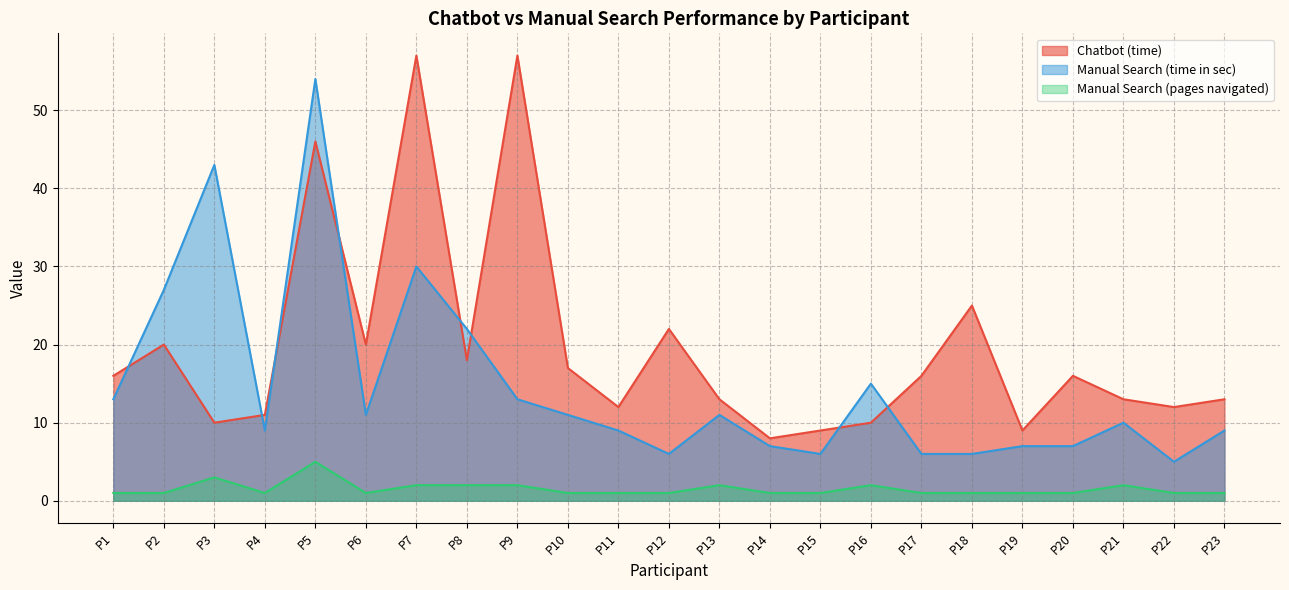

Which label corresponds to the smallest value in the chart?

P1